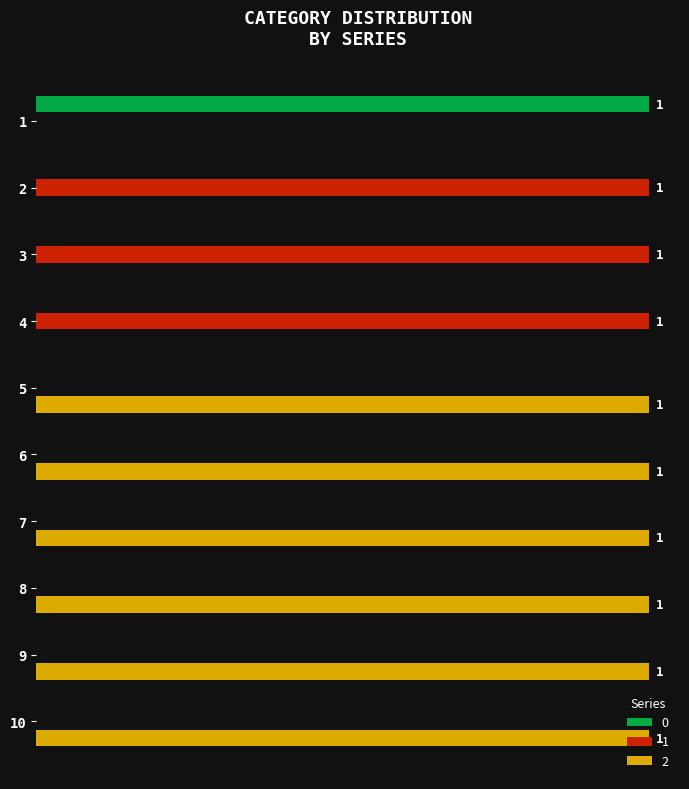

What is the highest value of the 1 series?

1